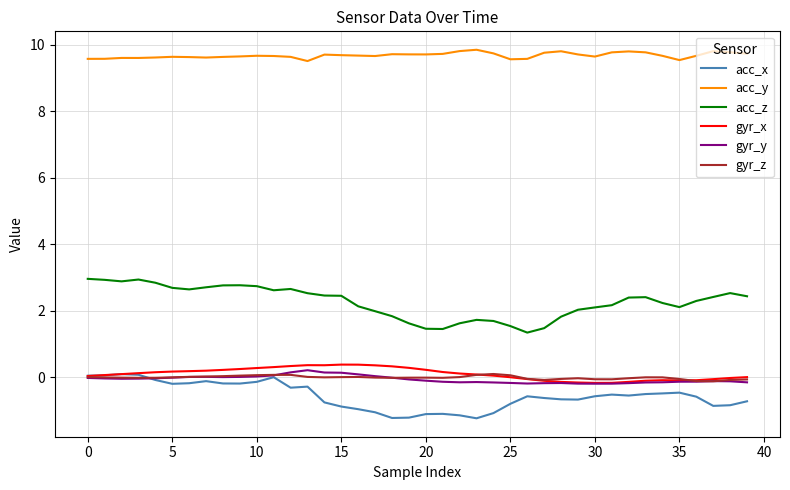

What is the minimum value for gyr_y?

-0.2